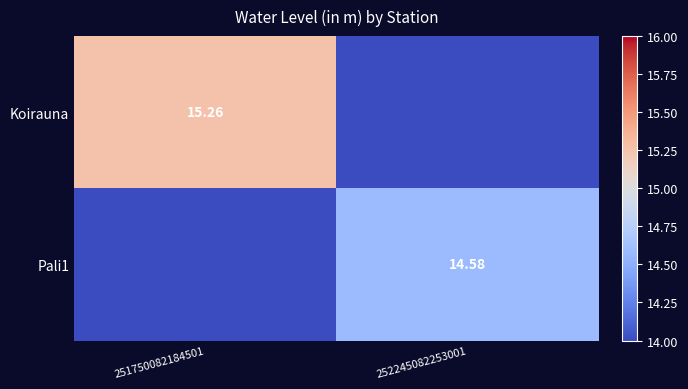

List the series in order of their overall mean, highest first.

Koirauna, Pali1